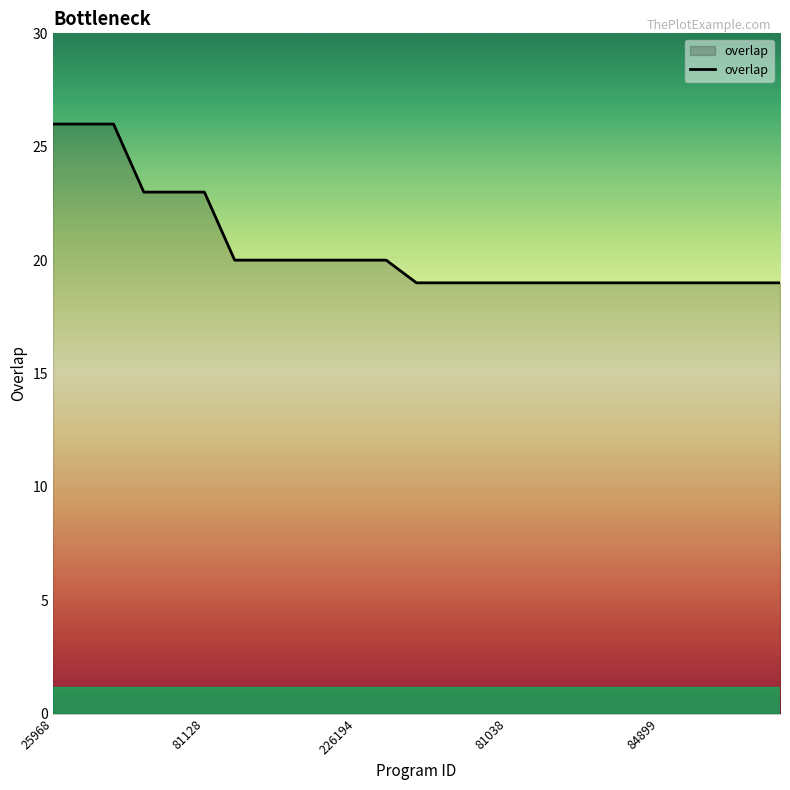

What is the minimum value shown in the chart?

19